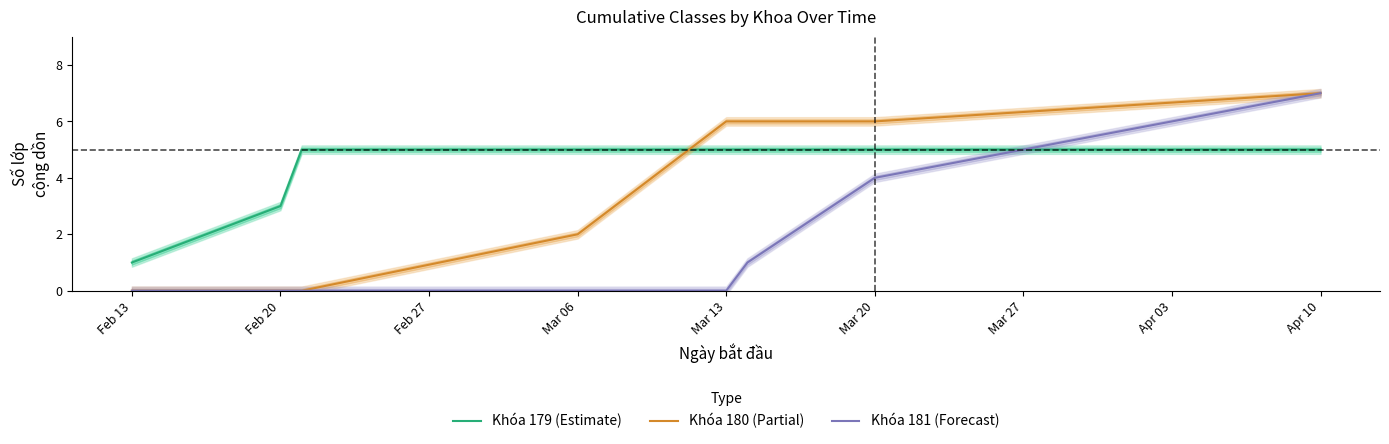

True or false: Khóa 181 (Forecast) has a value of 1 at Mar 20.

False